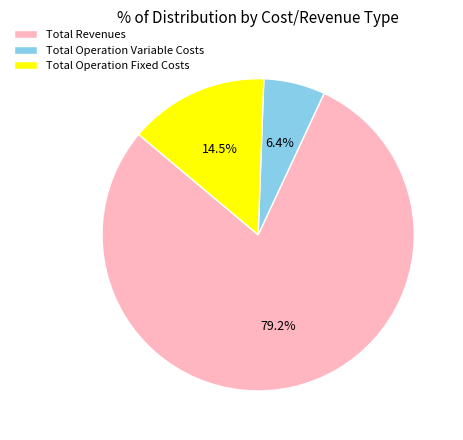

What is the largest slice in the pie chart?

Total Revenues